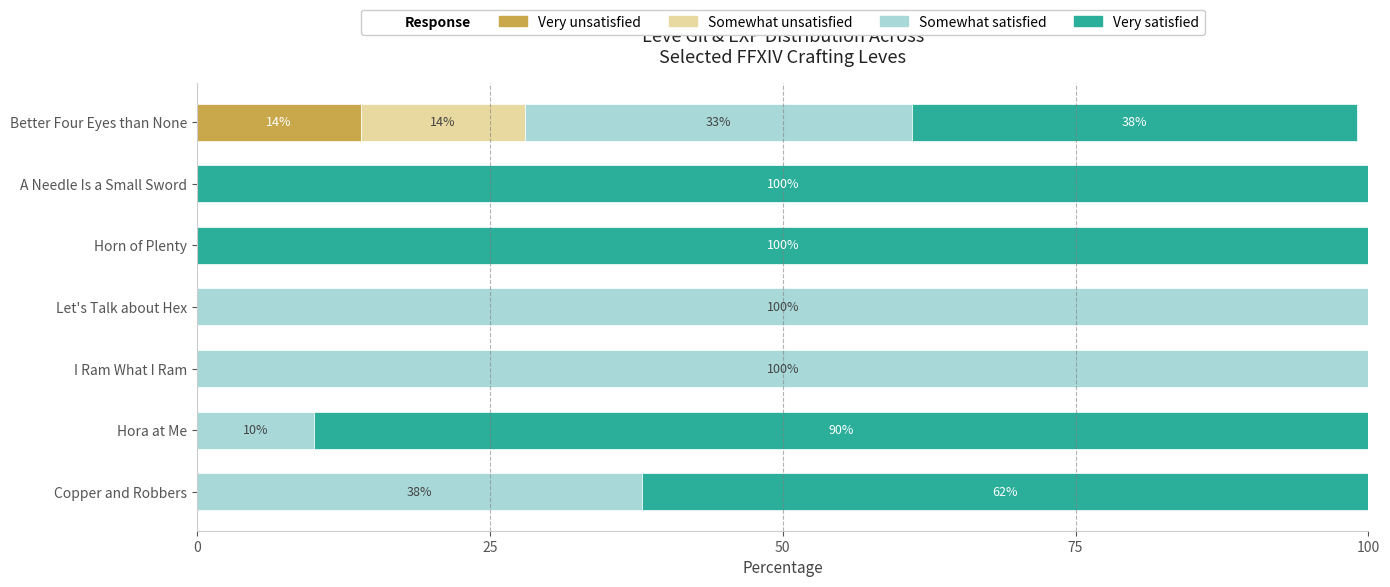

What is the total value across all series at Hora at Me?

100